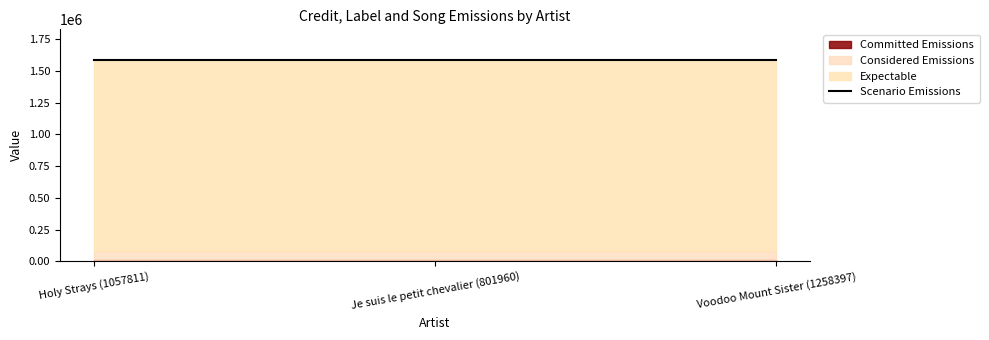

What value does the Considered Emissions series have at Holy Strays (1057811)?

69151